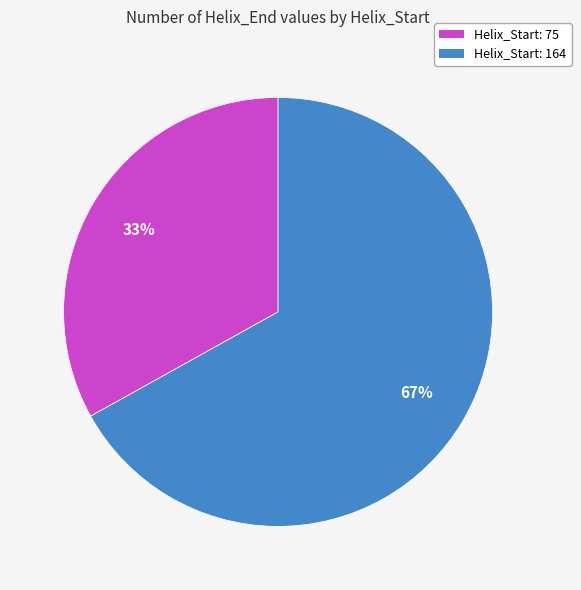

What percentage is the Helix_Start: 164 slice, to the nearest percent?

67%